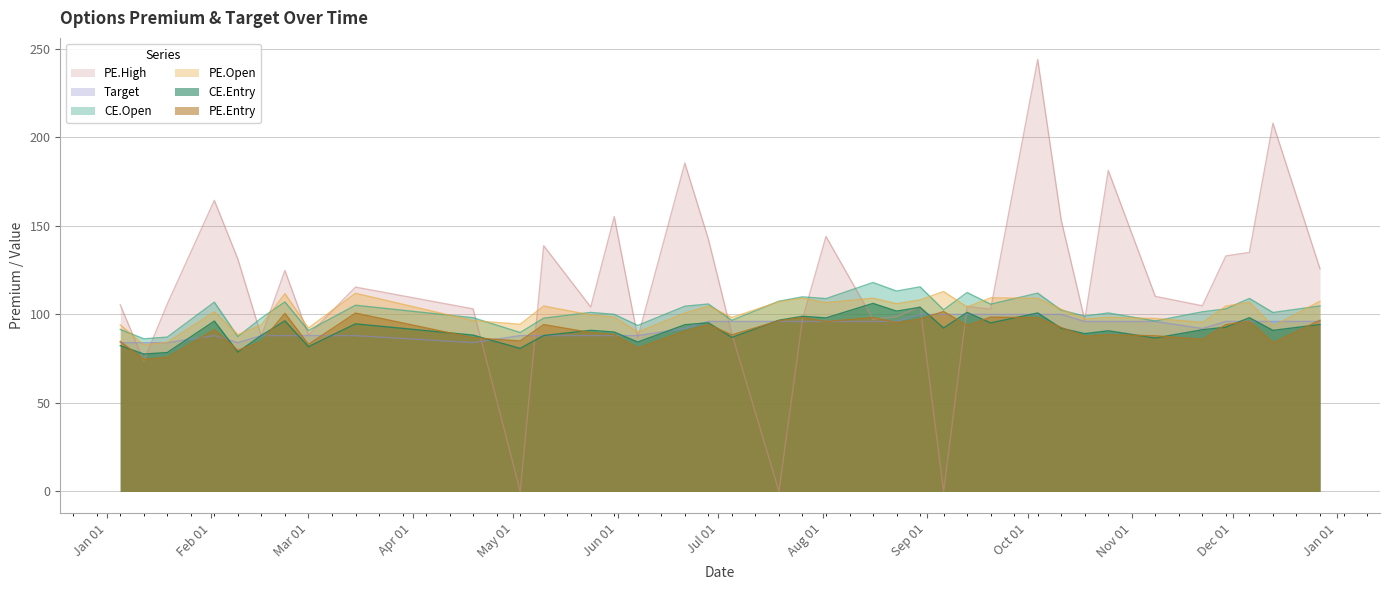

What is the difference between the CE.Open values at 2024-02-09 and 2024-01-05?

3.6